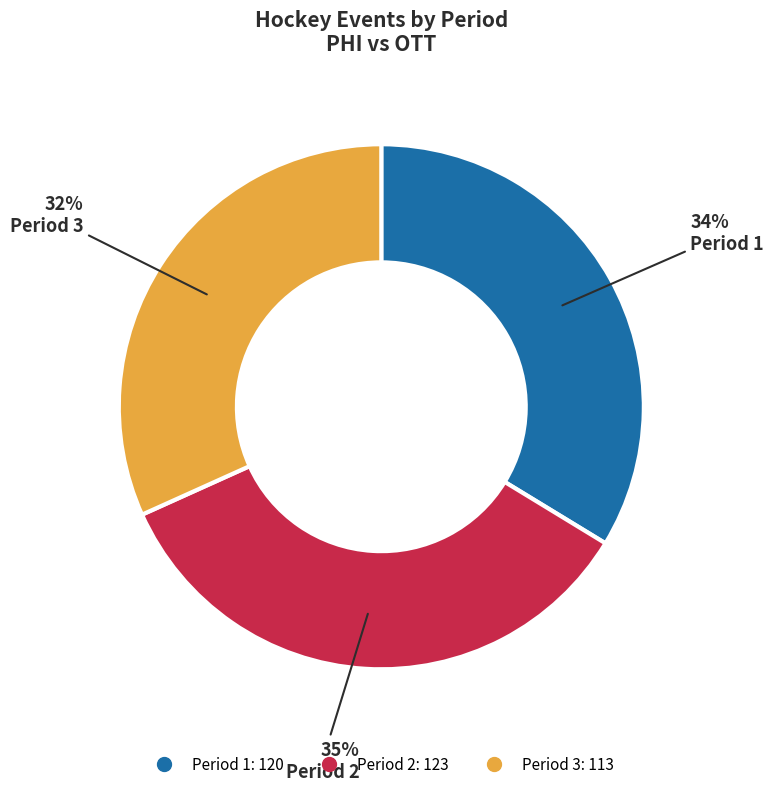

True or false: Period 3 accounts for 32% of the total.

True